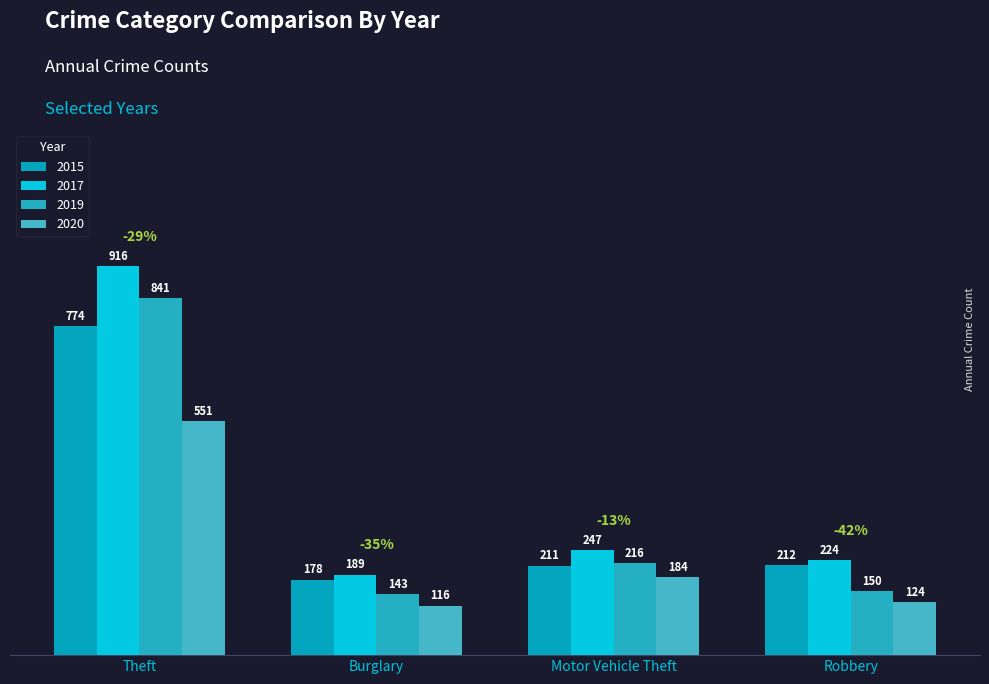

How many bars are there in each group?

4